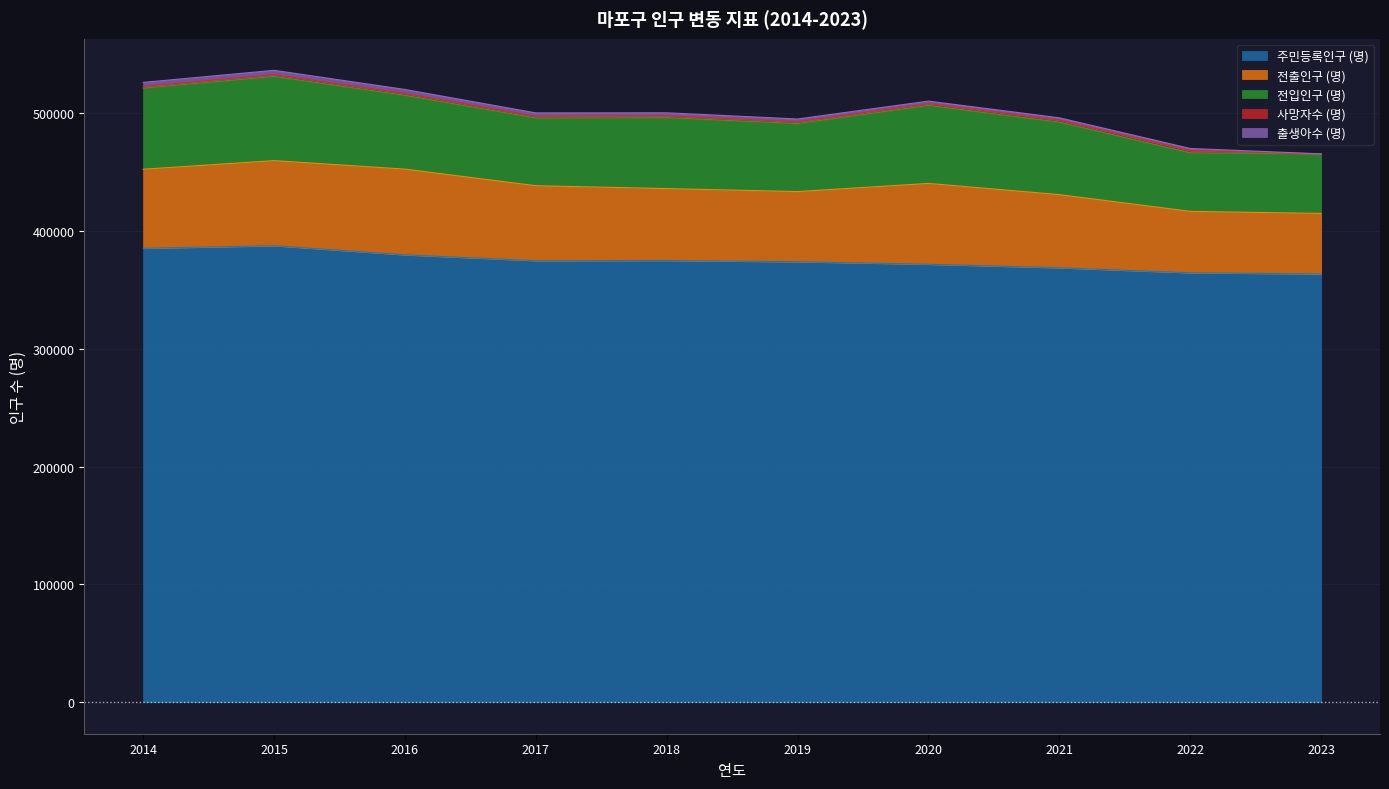

Between 2020 and 2021, which series saw the biggest shift?

전출인구 (명)